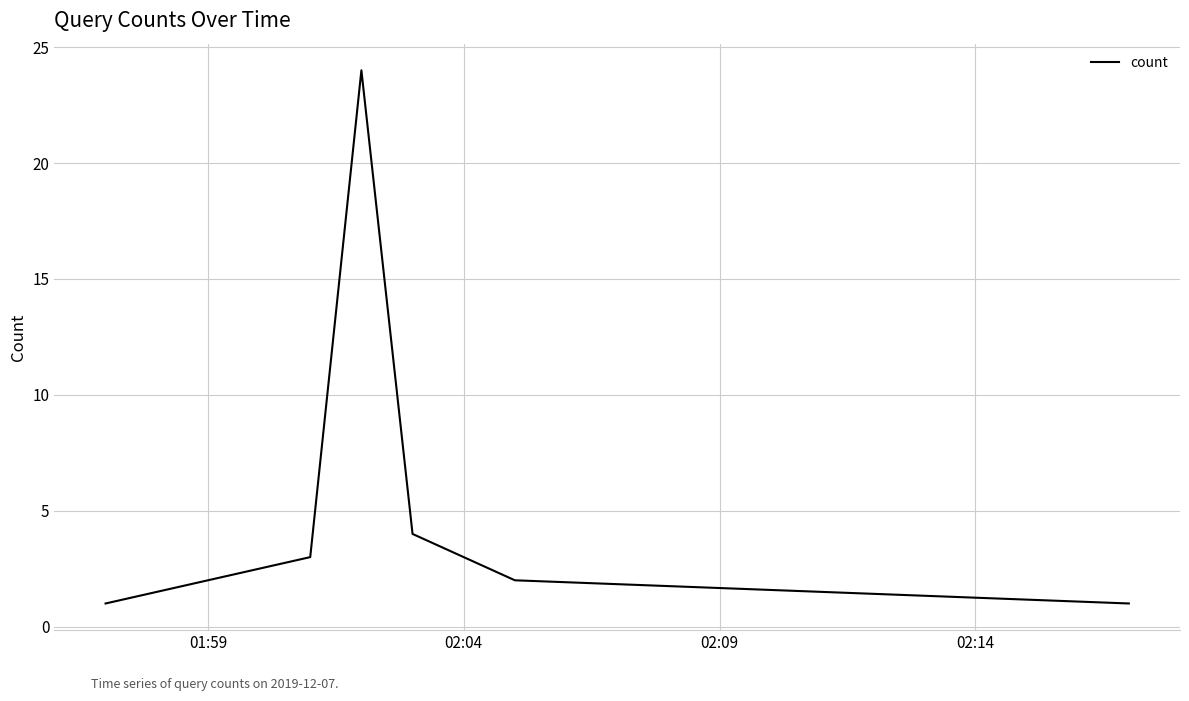

Reading right to left, transcribe all the data shown in this chart.

1	2	3	4	24	3	1